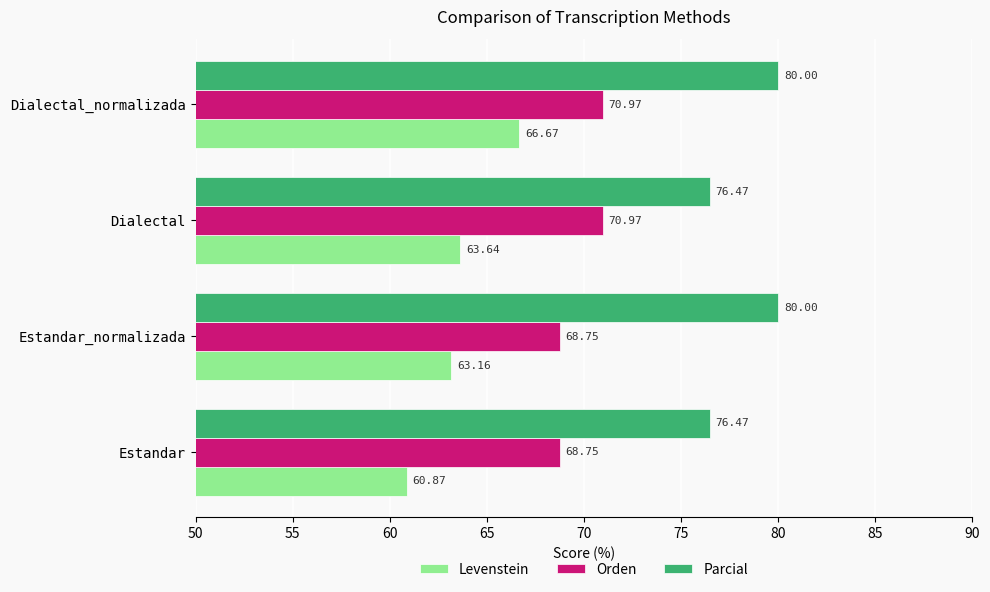

How many Orden values are between 68 and 70?

2